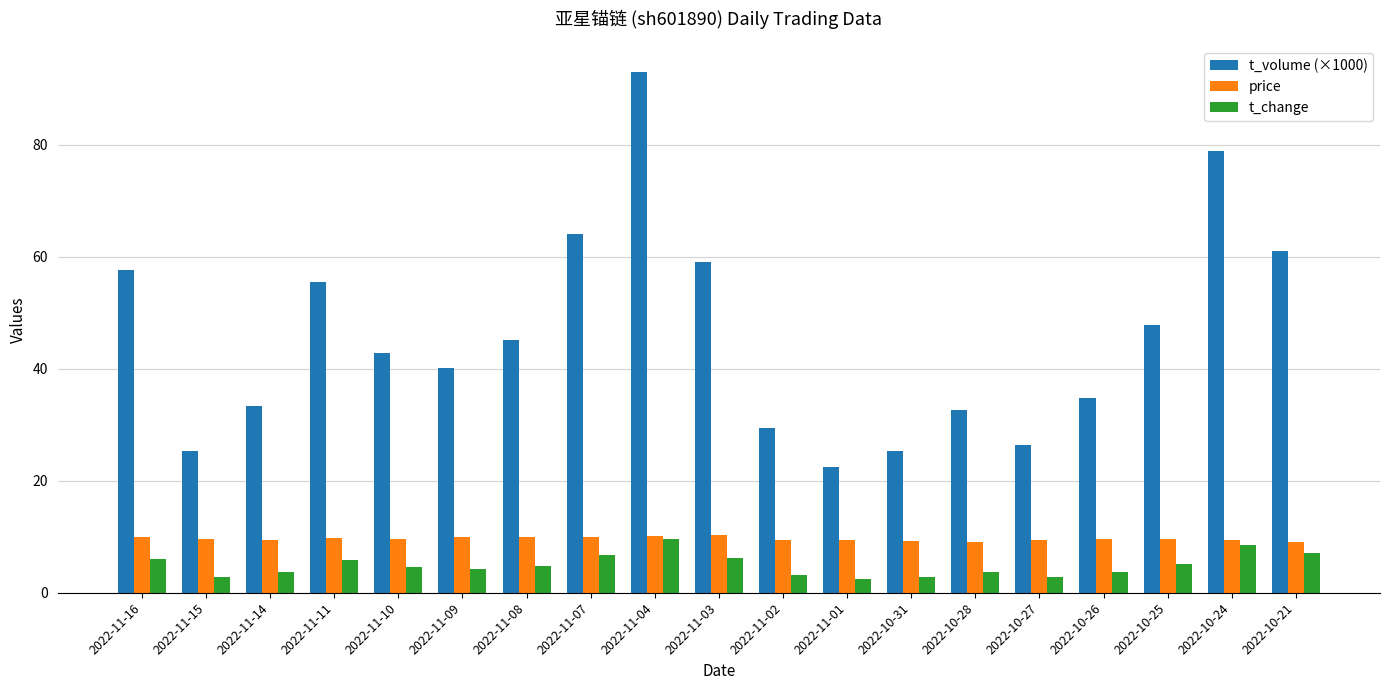

The value of t_change at 2022-10-24 is 2.6. True or false?

False